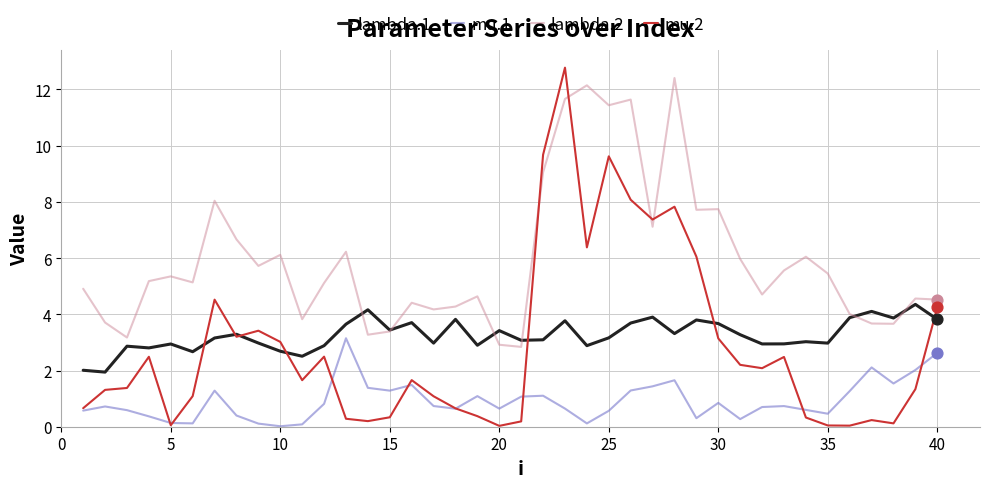

Which series has the largest total across all categories?

lambda.2